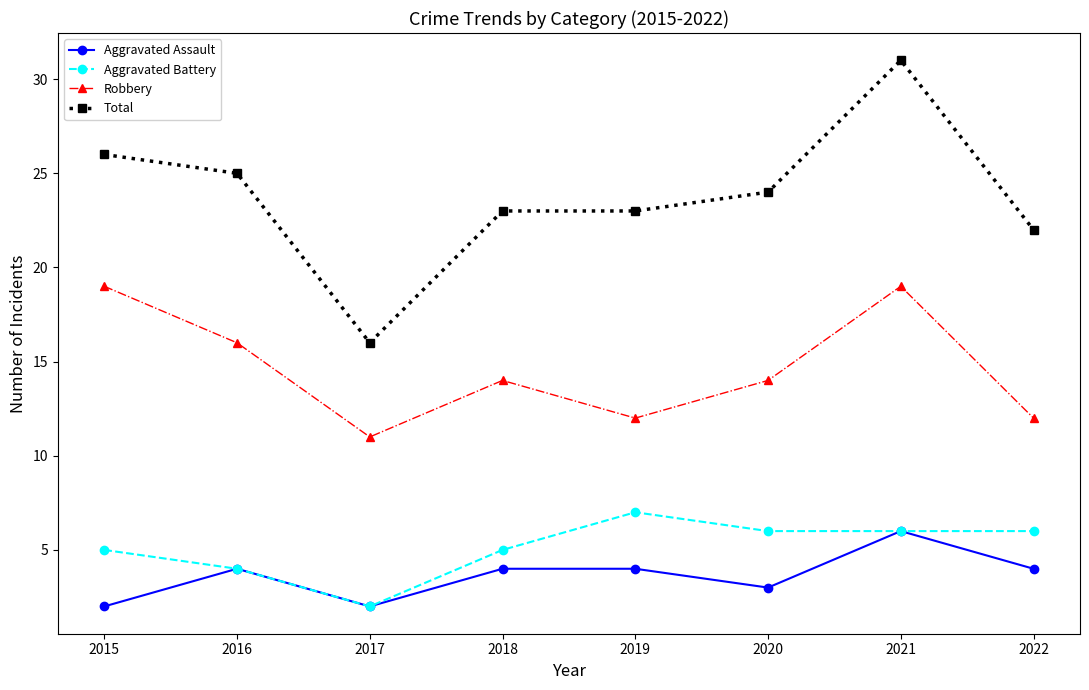

Reading left to right, transcribe all the data shown in this chart.

Aggravated Assault: 2015=2	2016=4	2017=2	2018=4	2019=4	2020=3	2021=6	2022=4
Aggravated Battery: 2015=5	2016=4	2017=2	2018=5	2019=7	2020=6	2021=6	2022=6
Robbery: 2015=19	2016=16	2017=11	2018=14	2019=12	2020=14	2021=19	2022=12
Total: 2015=26	2016=25	2017=16	2018=23	2019=23	2020=24	2021=31	2022=22